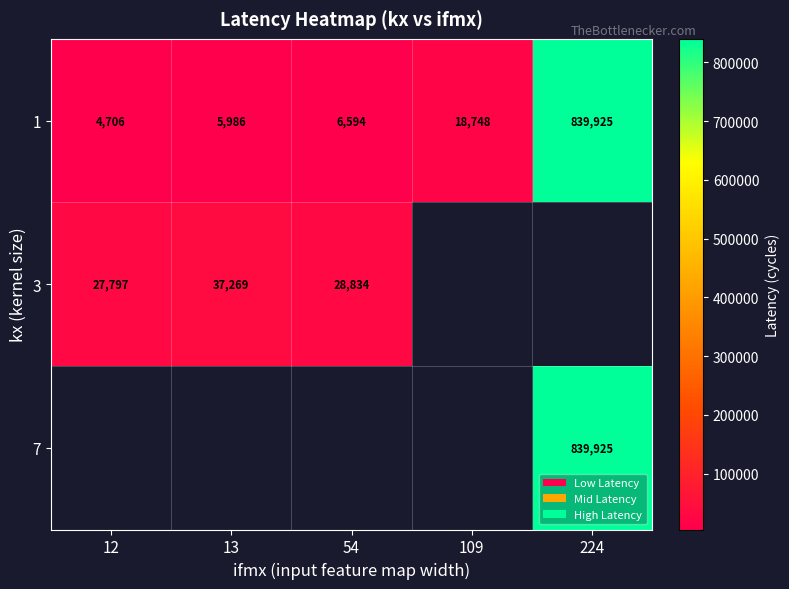

Which has a higher value, 109 or 224?

224